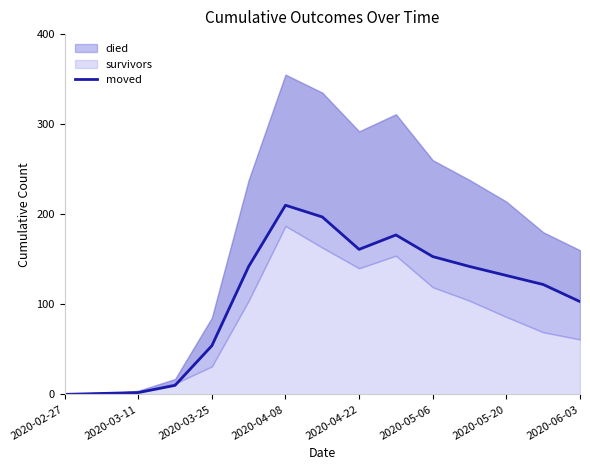

Which category has the lowest value across all series?

2020-02-27